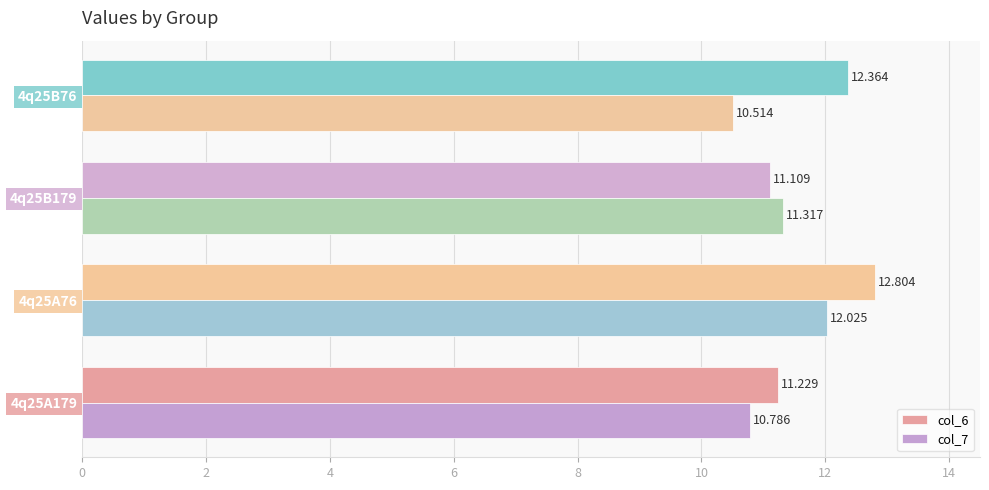

Is the value of col_6 at 4q25A76 greater than the value of col_7 at 4q25A179?

Yes